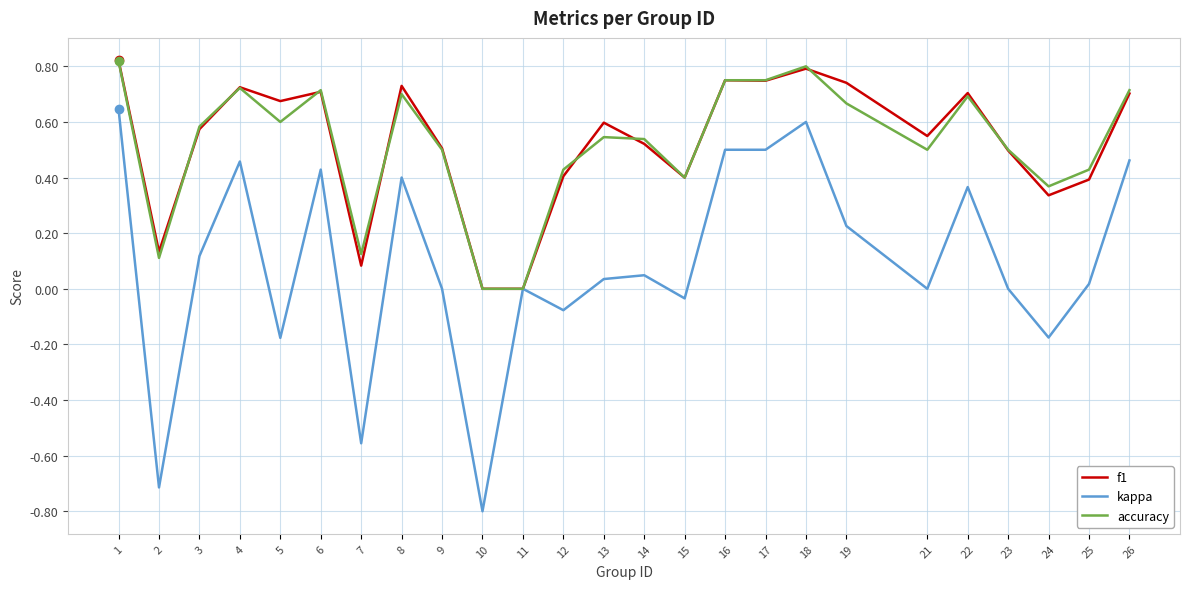

How many lines are shown in the chart?

3